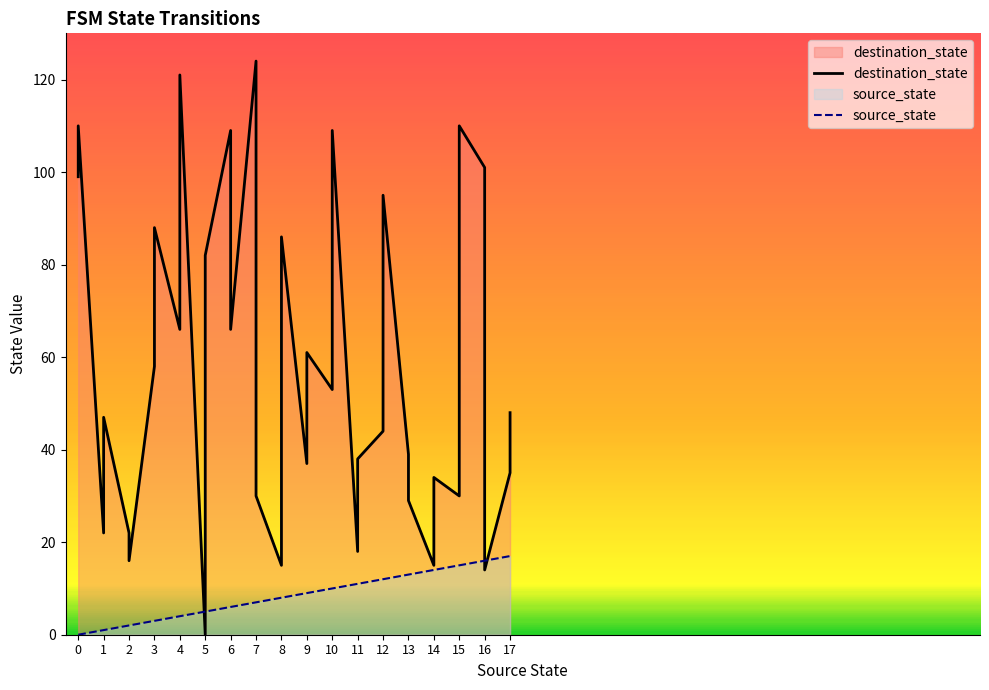

Which series ends up on top after the final intersection of destination_state and source_state?

destination_state